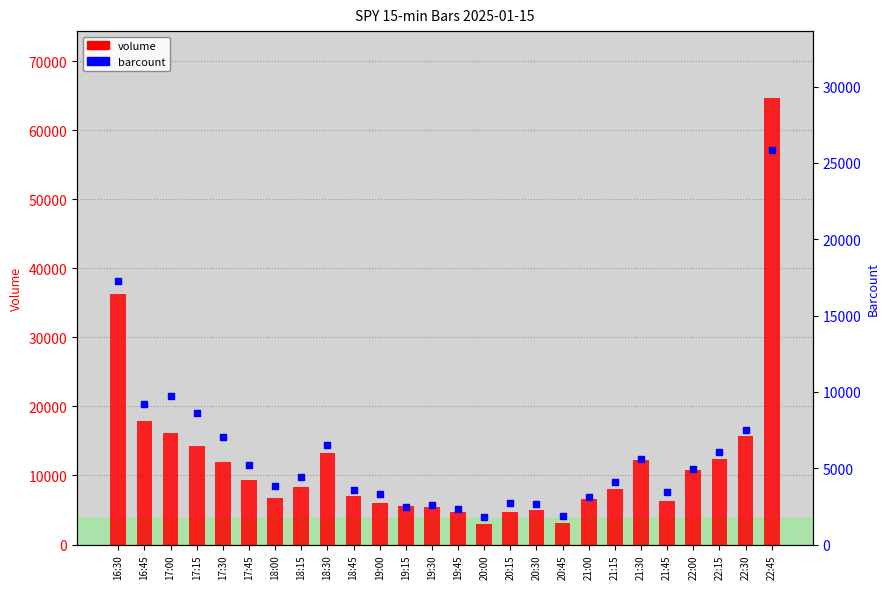

What are all the series names shown in the legend?

volume, barcount